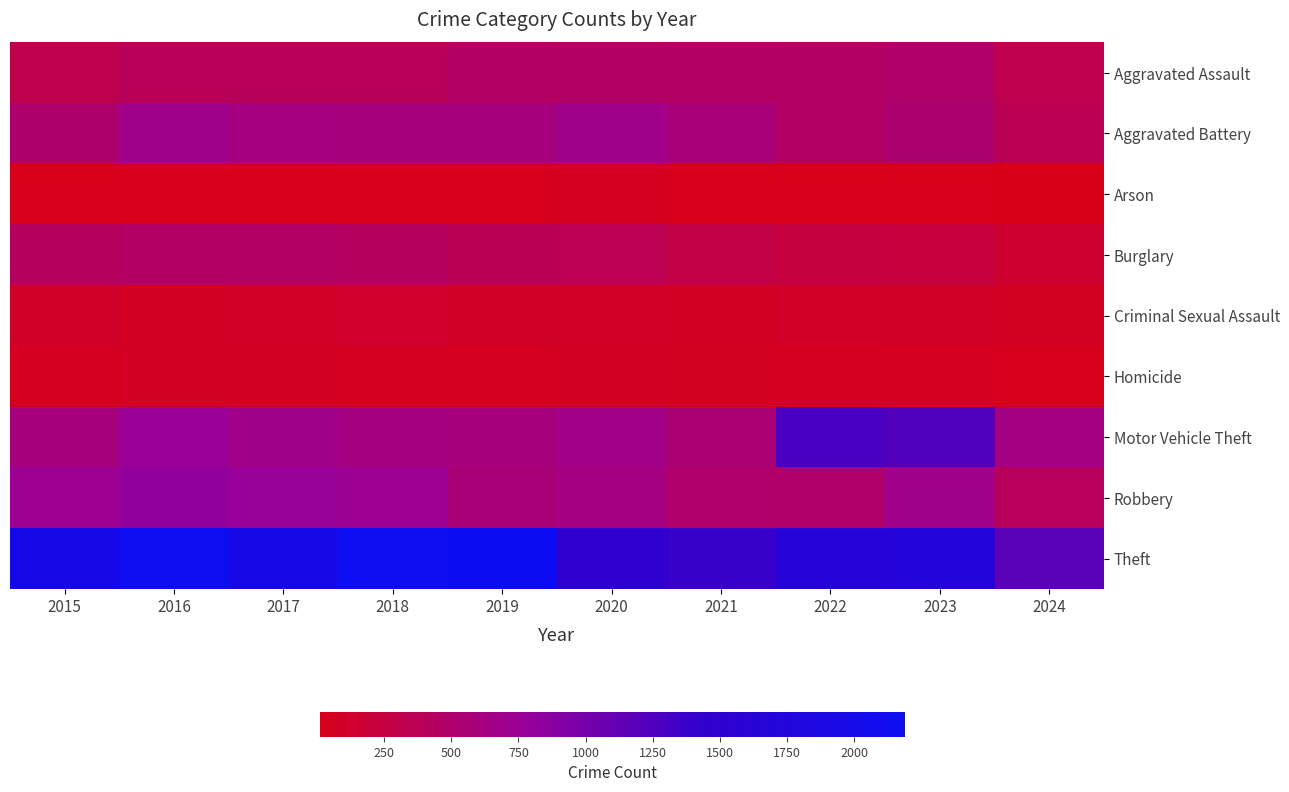

Reading left to right, what are all the values shown in this chart?

Aggravated Assault: 2015=323	2016=402	2017=396	2018=392	2019=452	2020=466	2021=452	2022=458	2023=488	2024=331
Aggravated Battery: 2015=515	2016=691	2017=623	2018=600	2019=608	2020=686	2021=587	2022=446	2023=530	2024=361
Arson: 2015=35	2016=40	2017=23	2018=37	2019=32	2020=55	2021=43	2022=31	2023=39	2024=11
Burglary: 2015=421	2016=451	2017=453	2018=443	2019=383	2020=357	2021=280	2022=253	2023=224	2024=147
Criminal Sexual Assault: 2015=105	2016=87	2017=91	2018=123	2019=102	2020=89	2021=81	2022=93	2023=97	2024=69
Homicide: 2015=50	2016=87	2017=82	2018=56	2019=53	2020=81	2021=69	2022=49	2023=48	2024=36
Motor Vehicle Theft: 2015=614	2016=756	2017=680	2018=631	2019=611	2020=673	2021=560	2022=1272	2023=1245	2024=642
Robbery: 2015=726	2016=819	2017=780	2018=741	2019=577	2020=637	2021=506	2022=495	2023=690	2024=407
Theft: 2015=1981	2016=2148	2017=1968	2018=2140	2019=2190	2020=1512	2021=1392	2022=1664	2023=1720	2024=1175